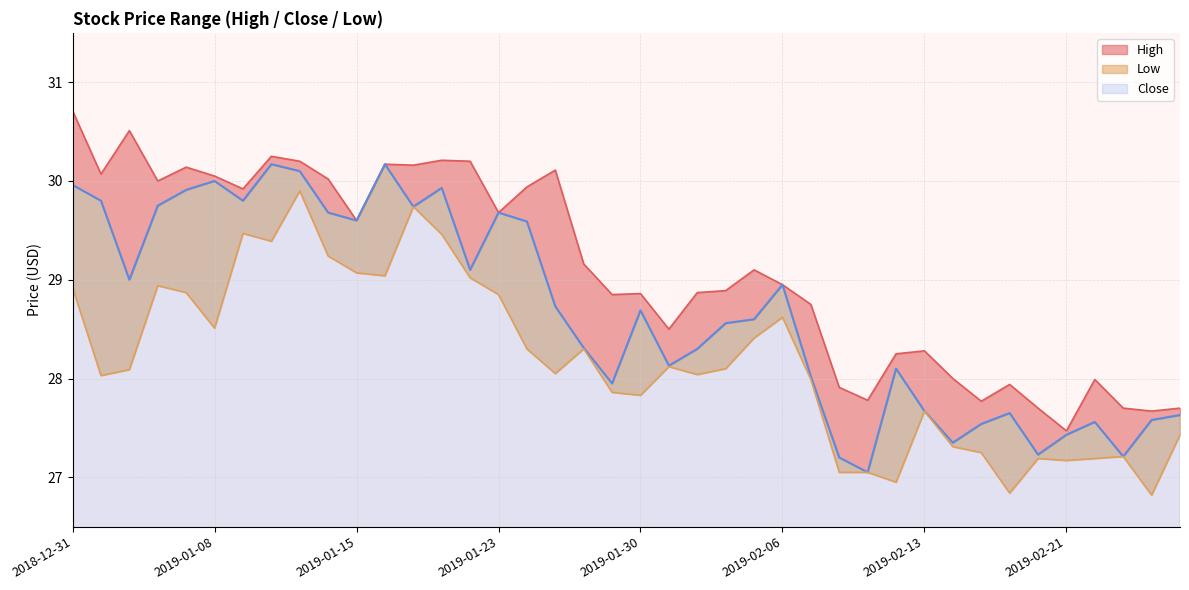

What are all the series names shown in the legend?

High, Close, Low